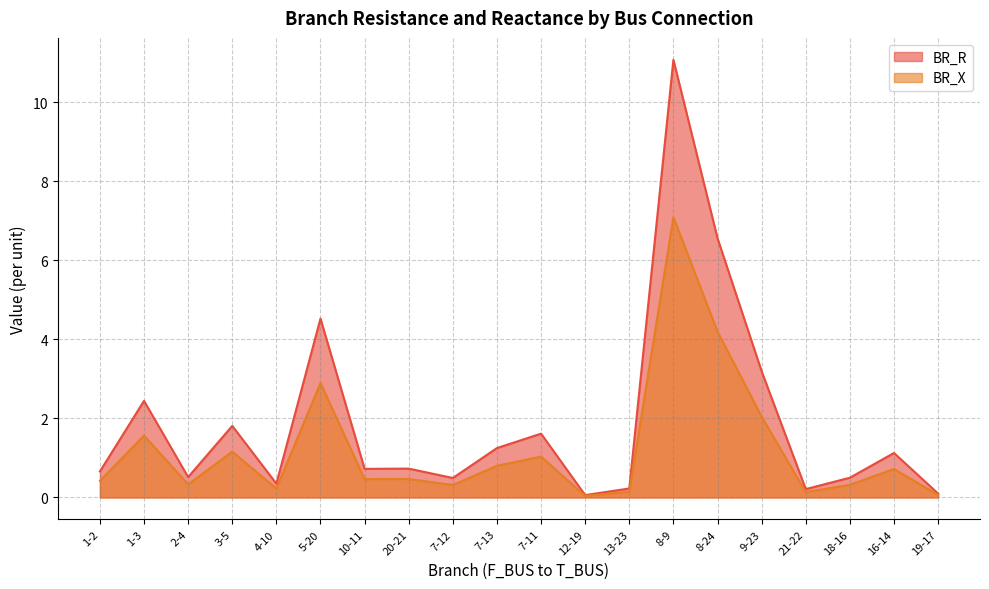

List the series in order of their peak value, highest first.

BR_R, BR_X